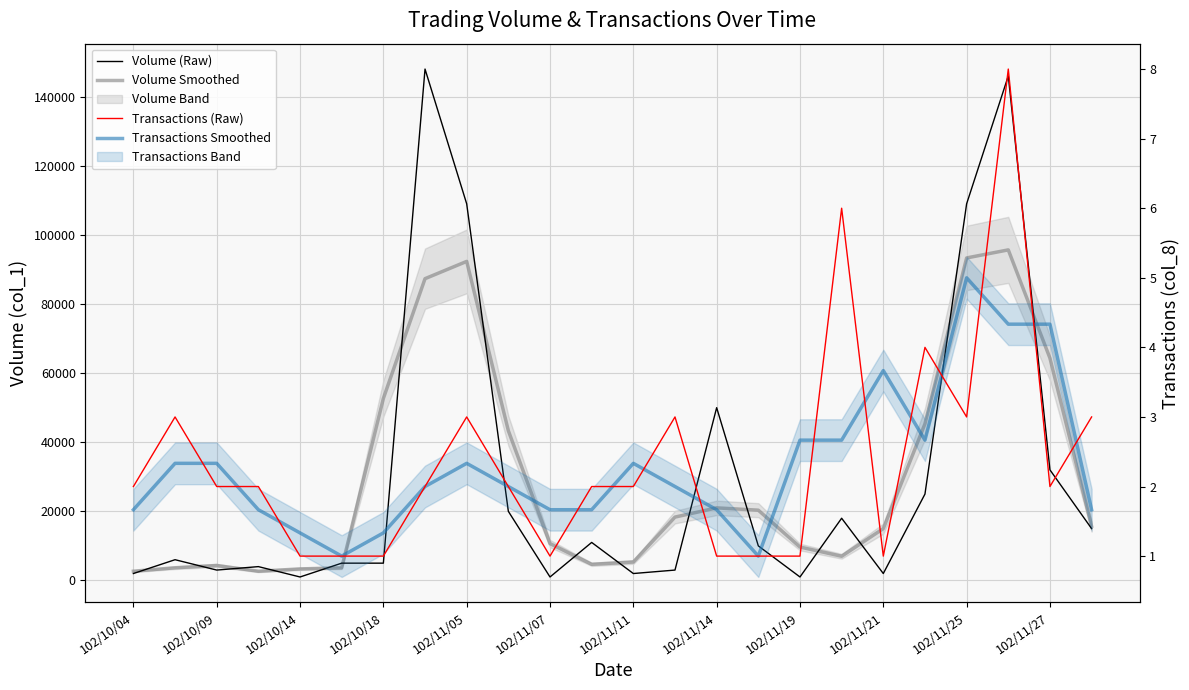

At how many categories does at least one series exceed 133128?

2